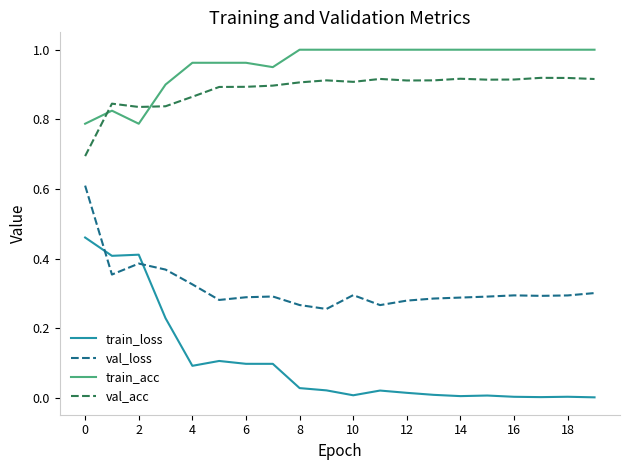

Does the chart have visible grid lines?

No